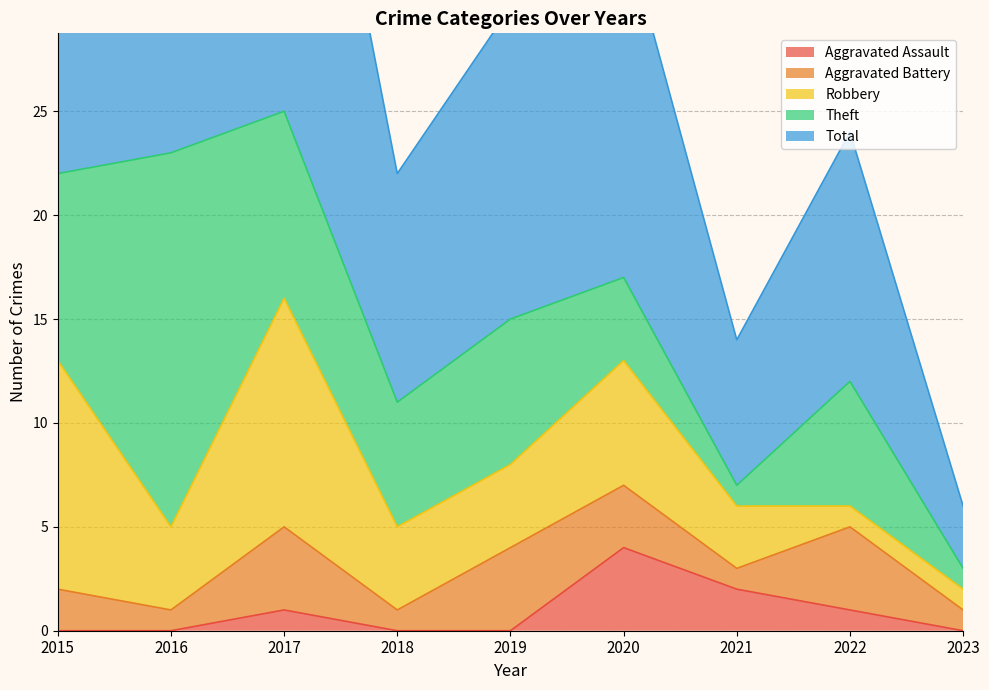

Rank the series at 2018 from lowest to highest value.

Aggravated Assault, Aggravated Battery, Robbery, Theft, Total